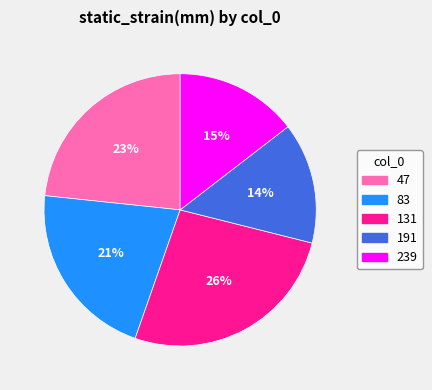

How many slices are in this pie chart?

5